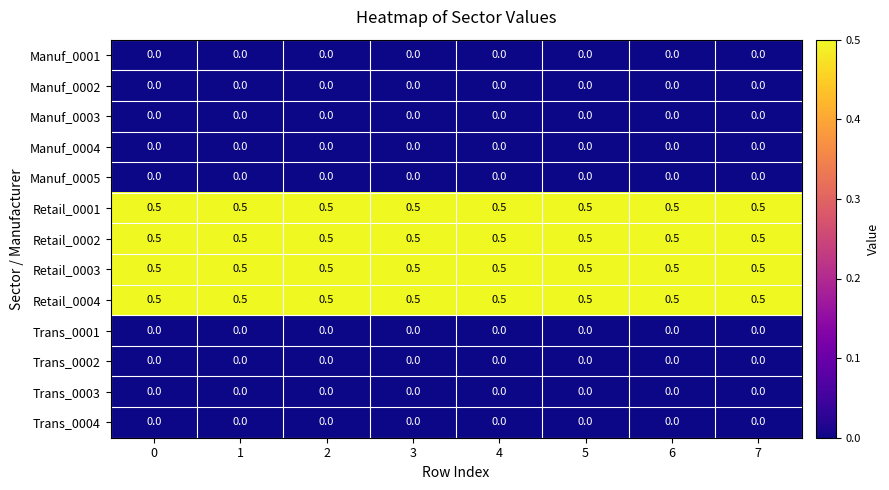

What is the spread (max minus min) of values at 6?

0.5